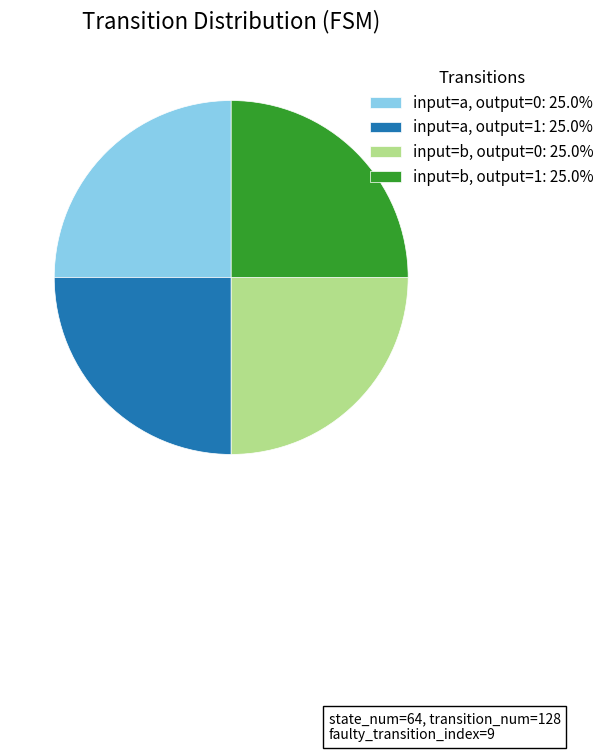

What is the ratio of the value at input=b, output=0: 25.0% to the value at input=a, output=0: 25.0%?

1.0